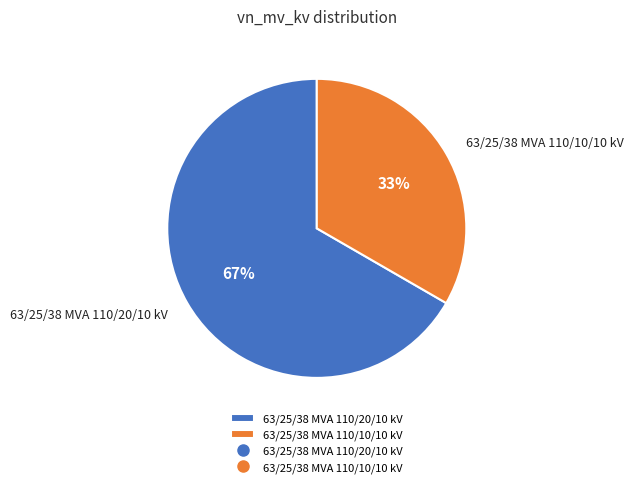

What is the largest slice in the pie chart?

63/25/38 MVA 110/20/10 kV